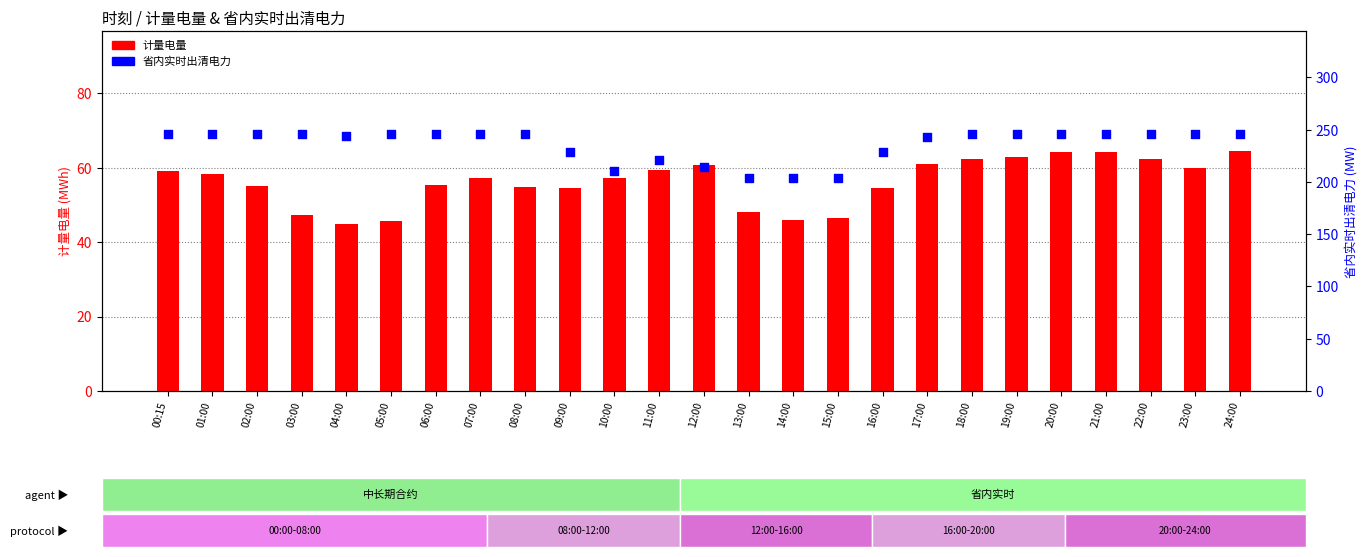

At how many categories does at least one series exceed 106?

25